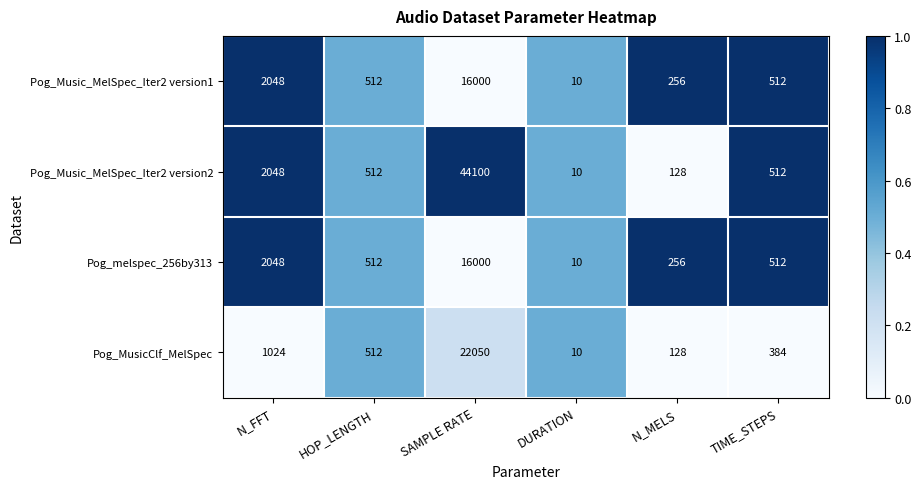

How many distinct data groups are displayed?

4